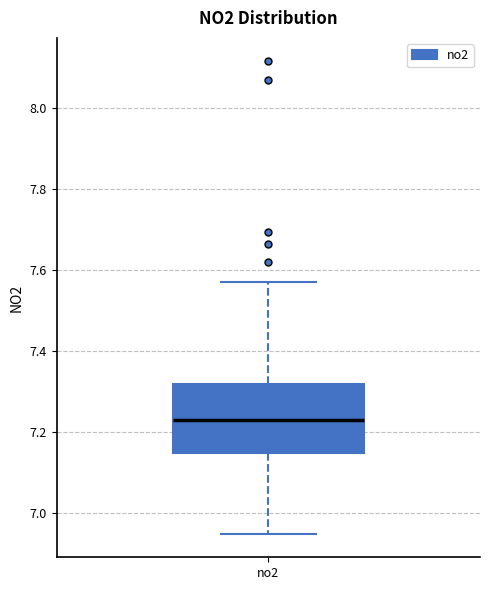

Transcribe this box plot: give where the median line is, the range the box spans, and where the two whiskers end, as read against the y-axis. The values are not printed on the chart, so give them approximately, as read against the axis.

median 7.22, box 7.14 to 7.32, whiskers 6.96 to 7.58